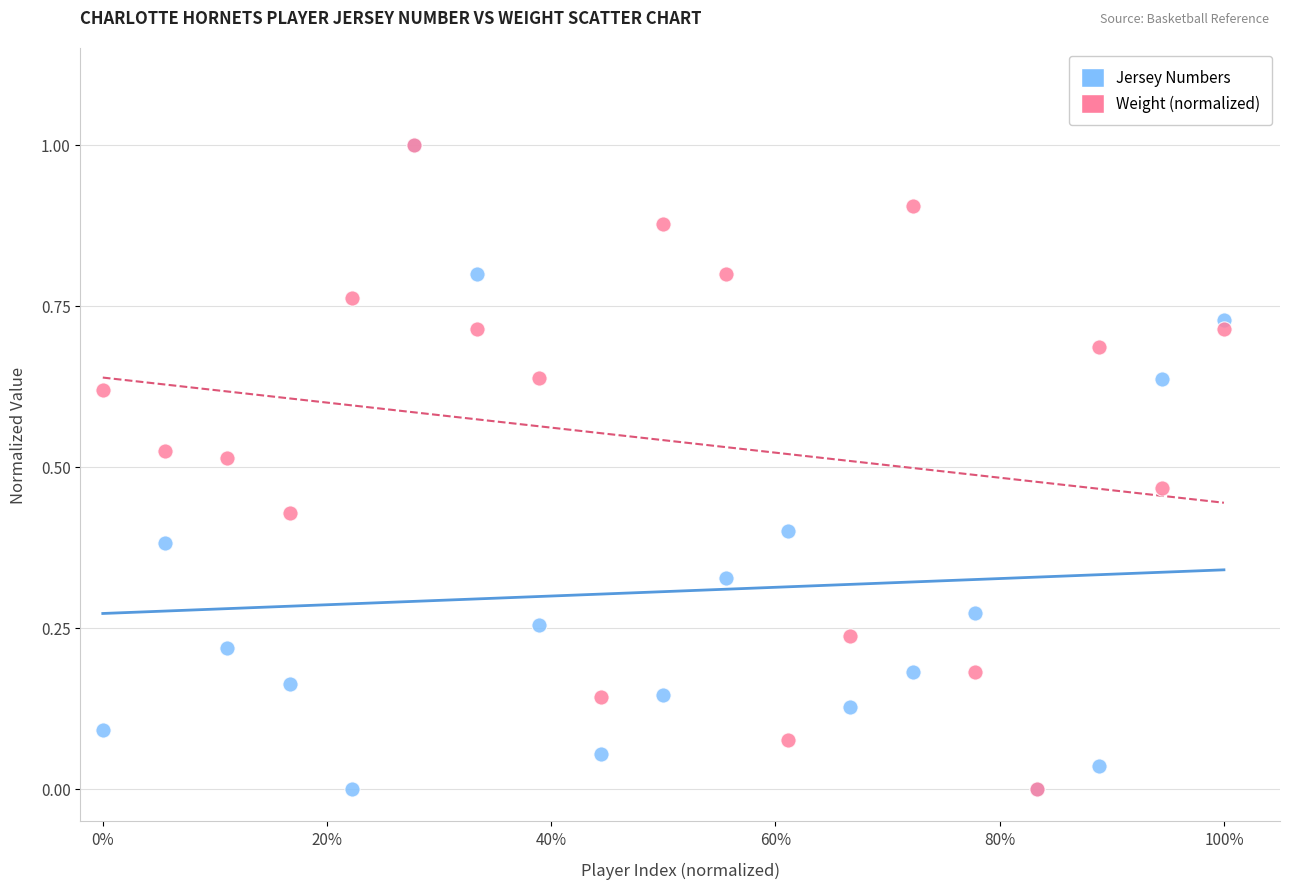

What are all the series names shown in the legend?

Jersey Numbers, Weight (normalized)